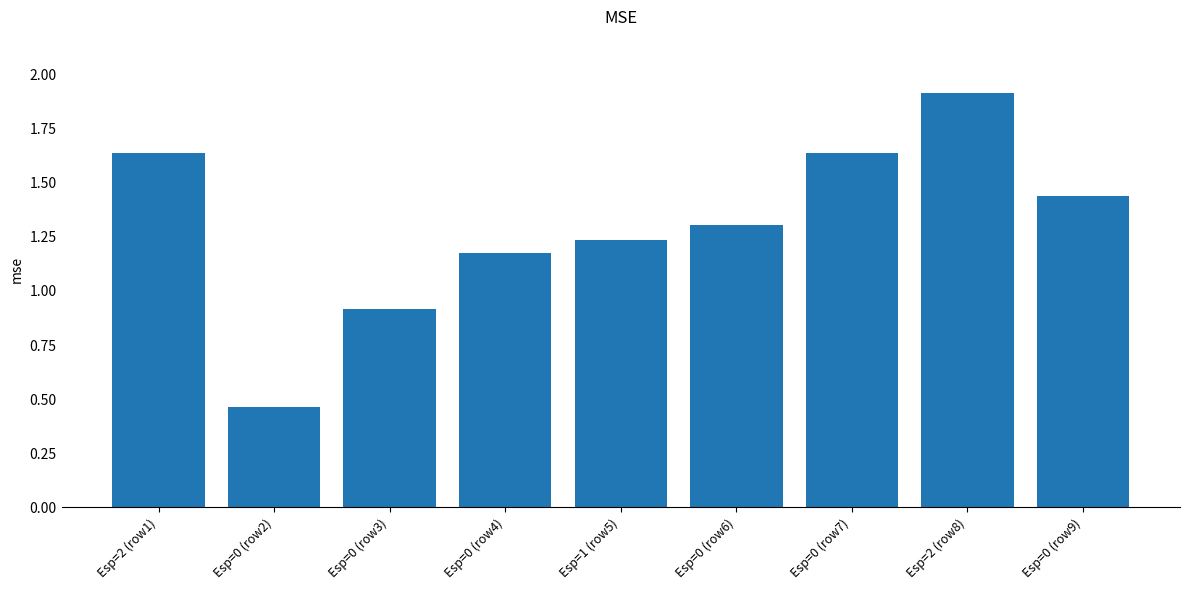

Does the chart contain stacked bars?

No